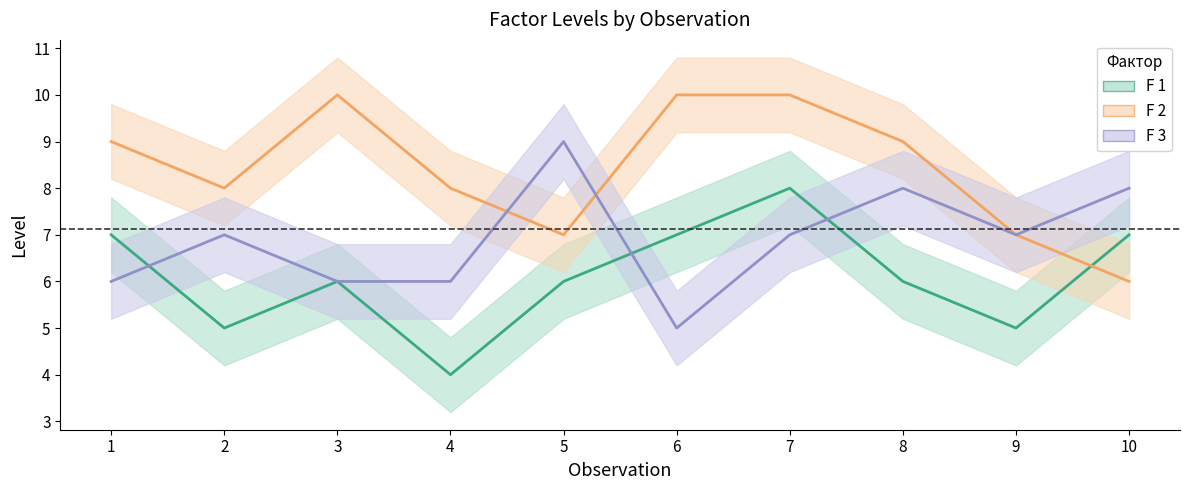

What is the highest value of the F 1 series?

8